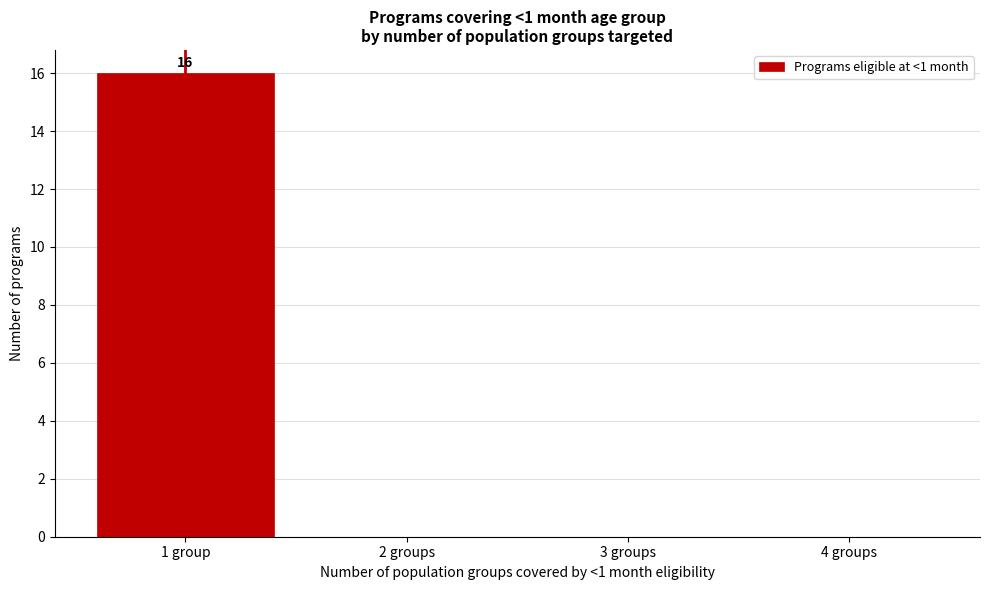

Reading right to left, what are all the values shown in this chart?

4 groups=0	3 groups=0	2 groups=0	1 group=16